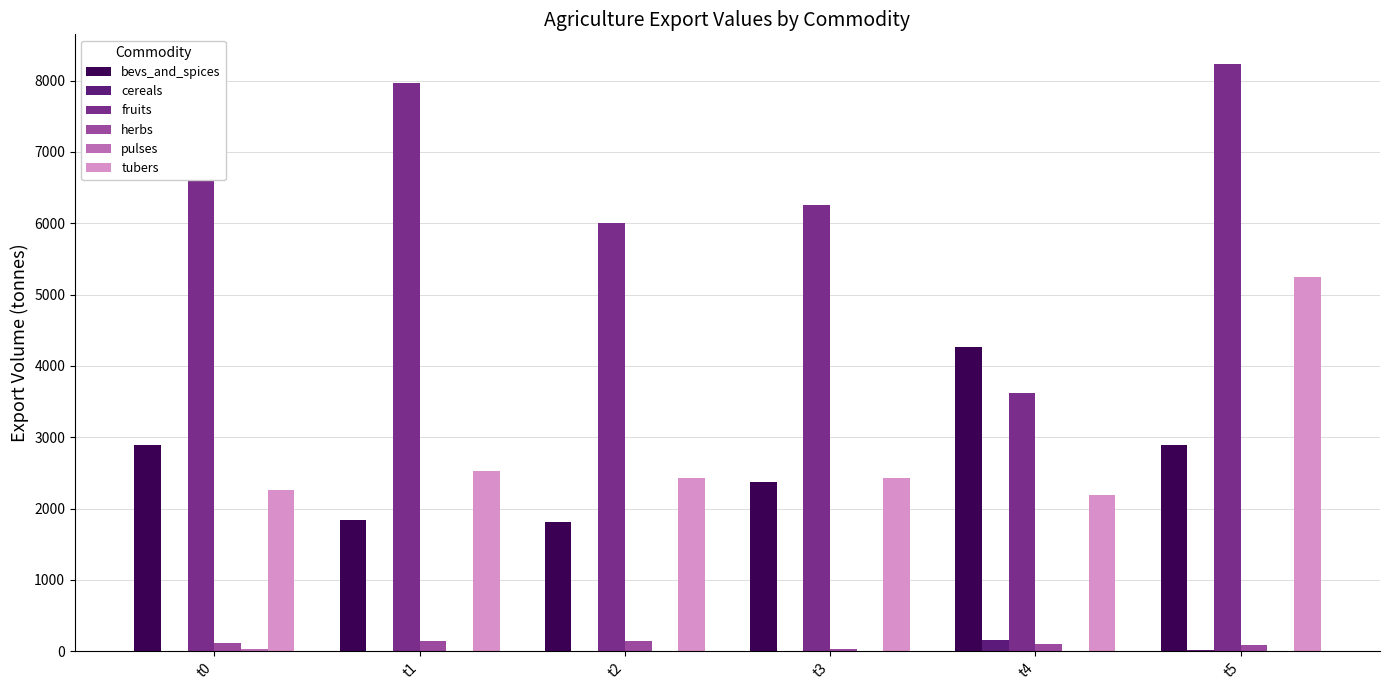

How many series are shown in this chart?

6